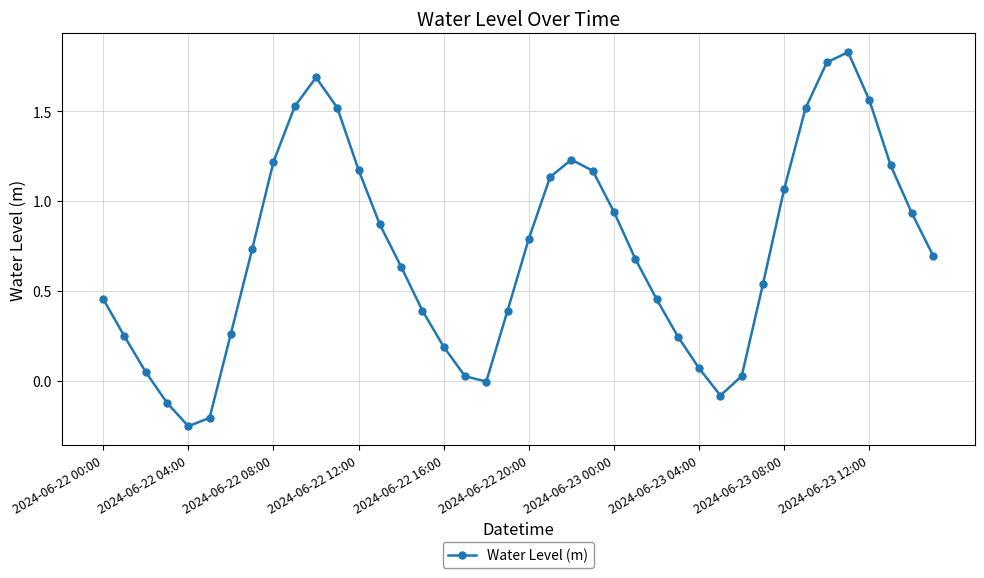

True or false: the data has more than 1 interior local peaks.

True